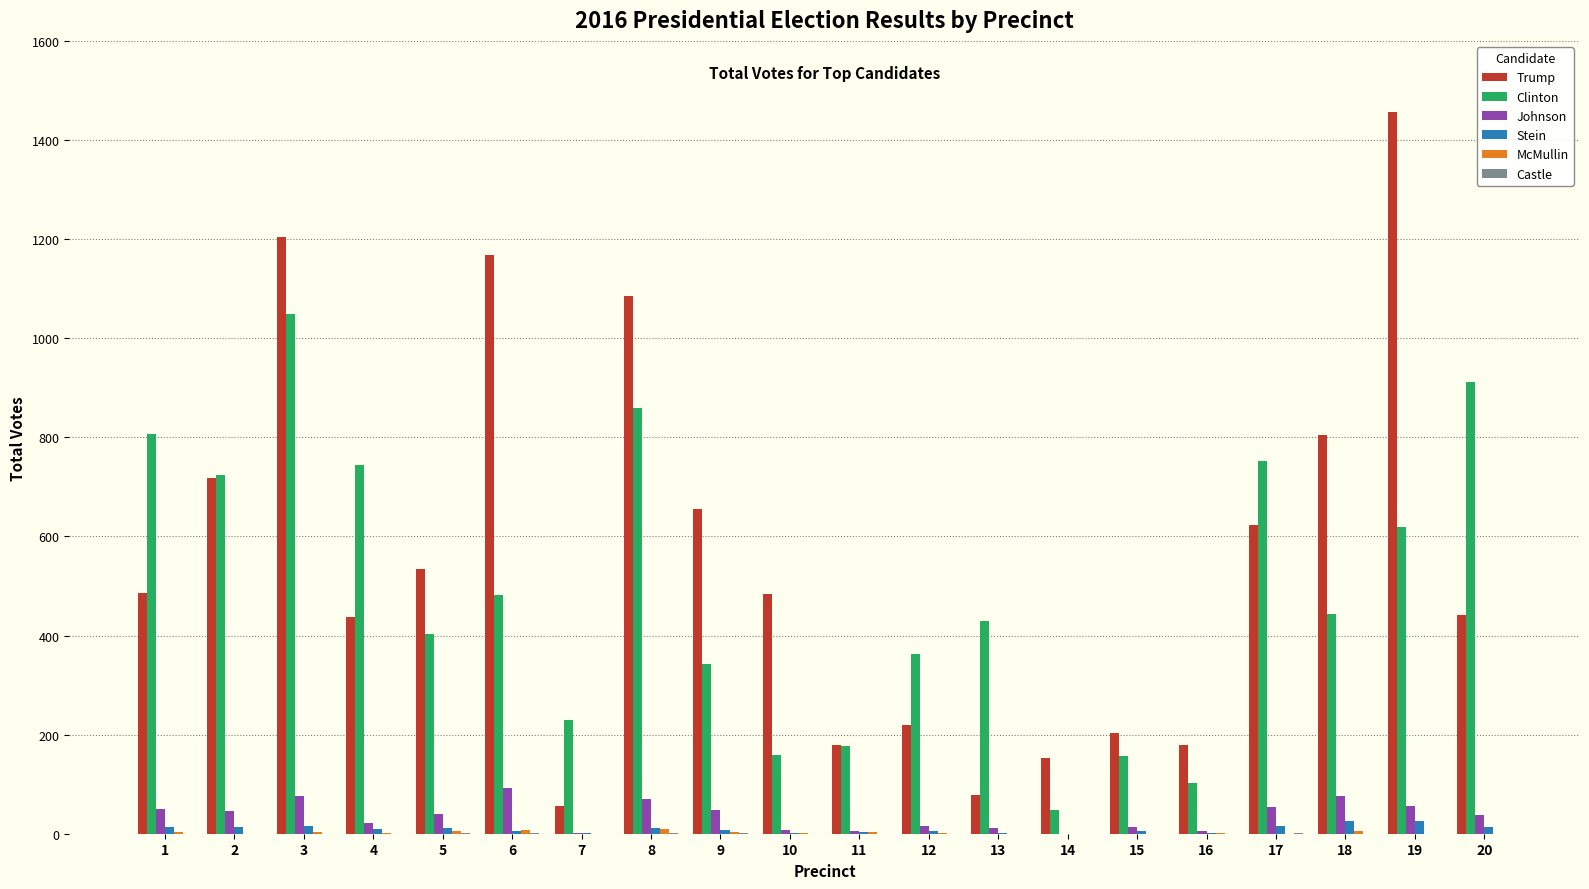

What is the sum of all Clinton values?

9799